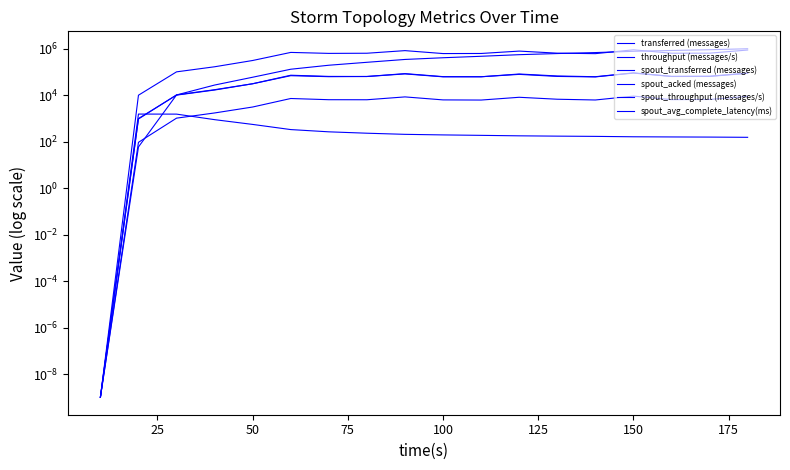

True or false: spout_acked (messages) and spout_avg_complete_latency(ms) cross at least once.

True